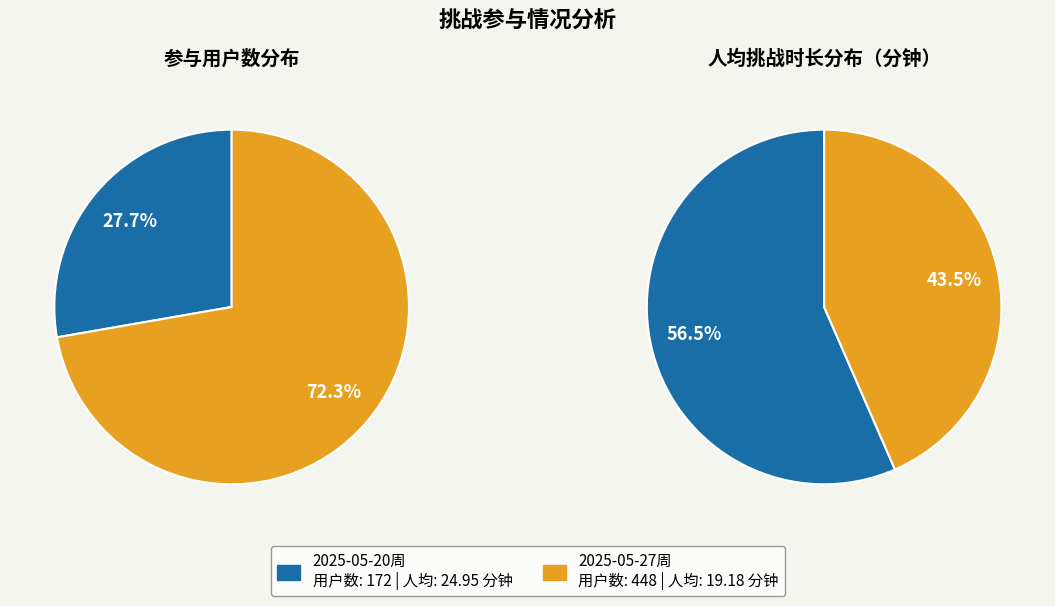

To the nearest percent, what is the average slice percentage?

50%